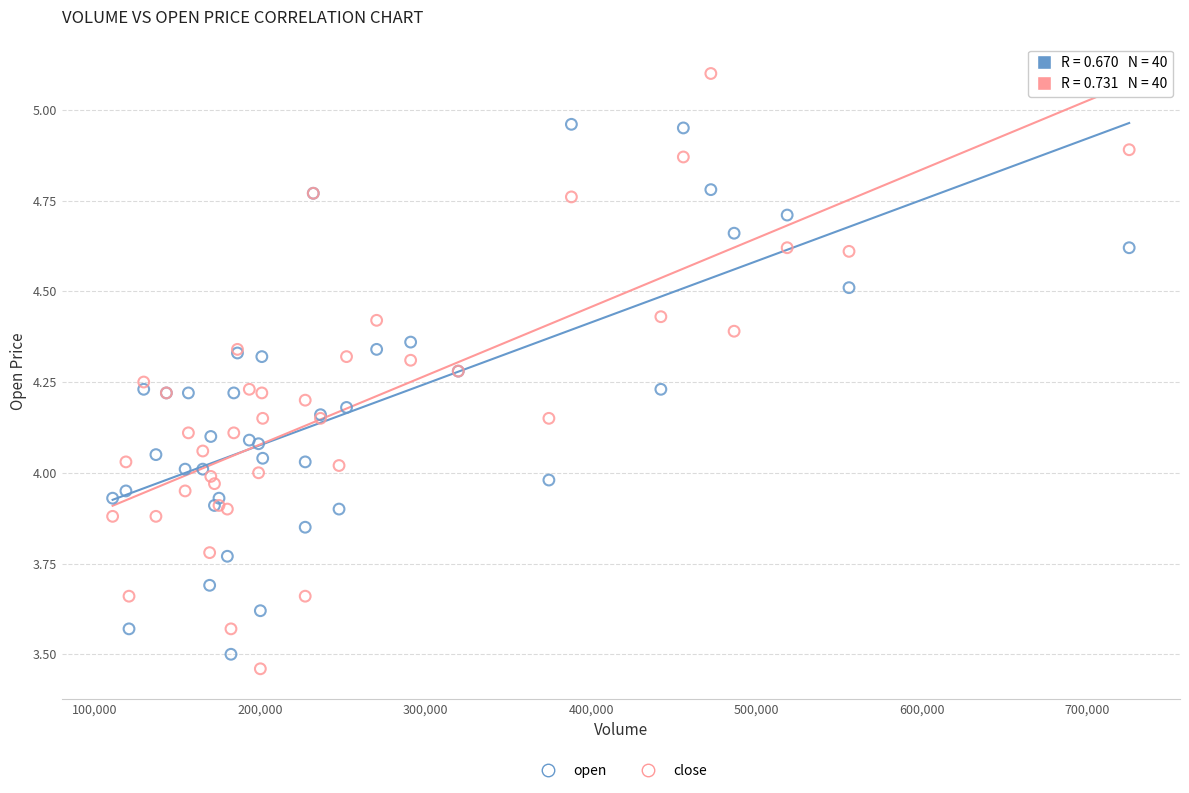

Which series reaches the maximum Y coordinate?

close